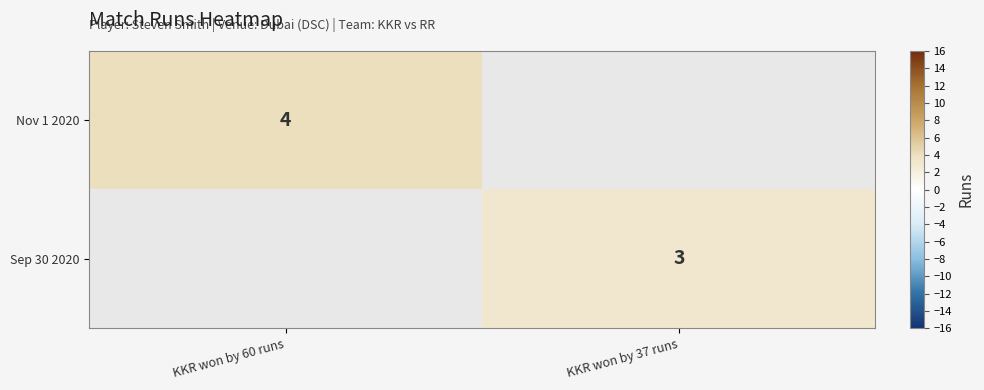

The Nov 1 2020 series shows 5 at KKR won by 60 runs. True or false?

False